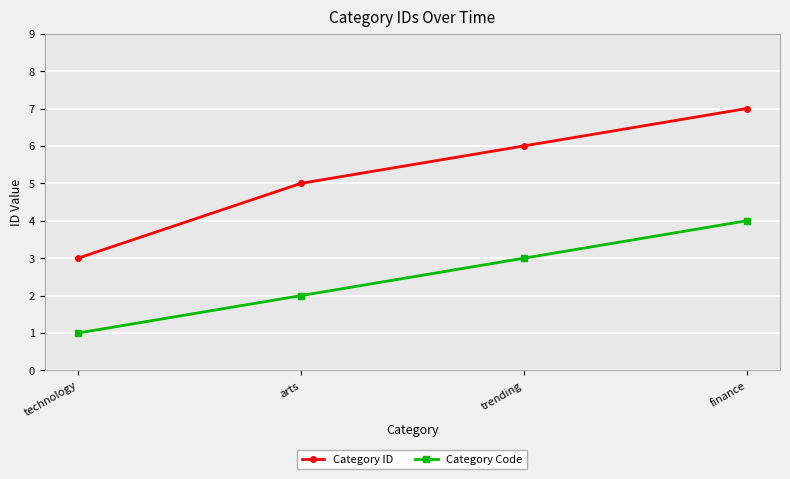

What is the value of the Category Code point at the 2nd from the left?

2